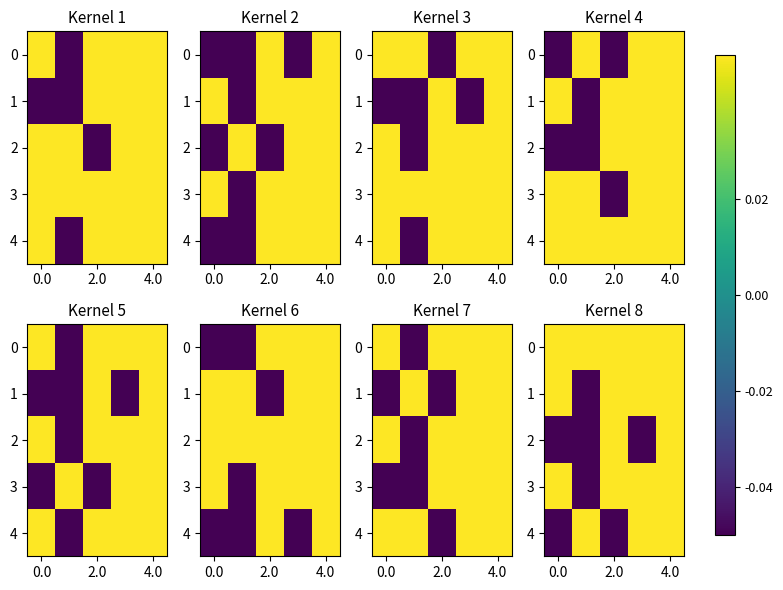

How many 4 values are between 0 and 1?

3